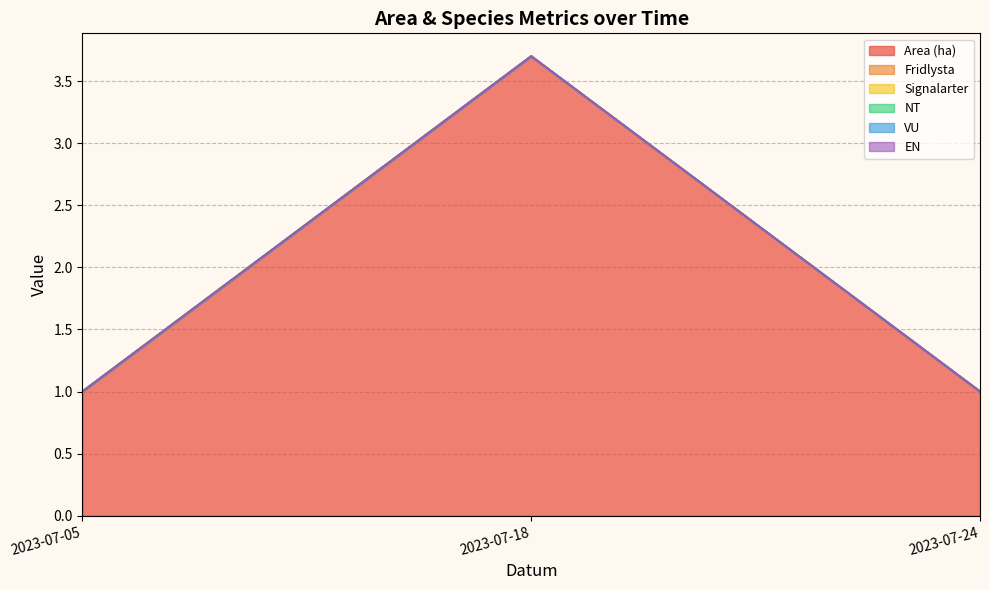

How many distinct data groups are displayed?

6